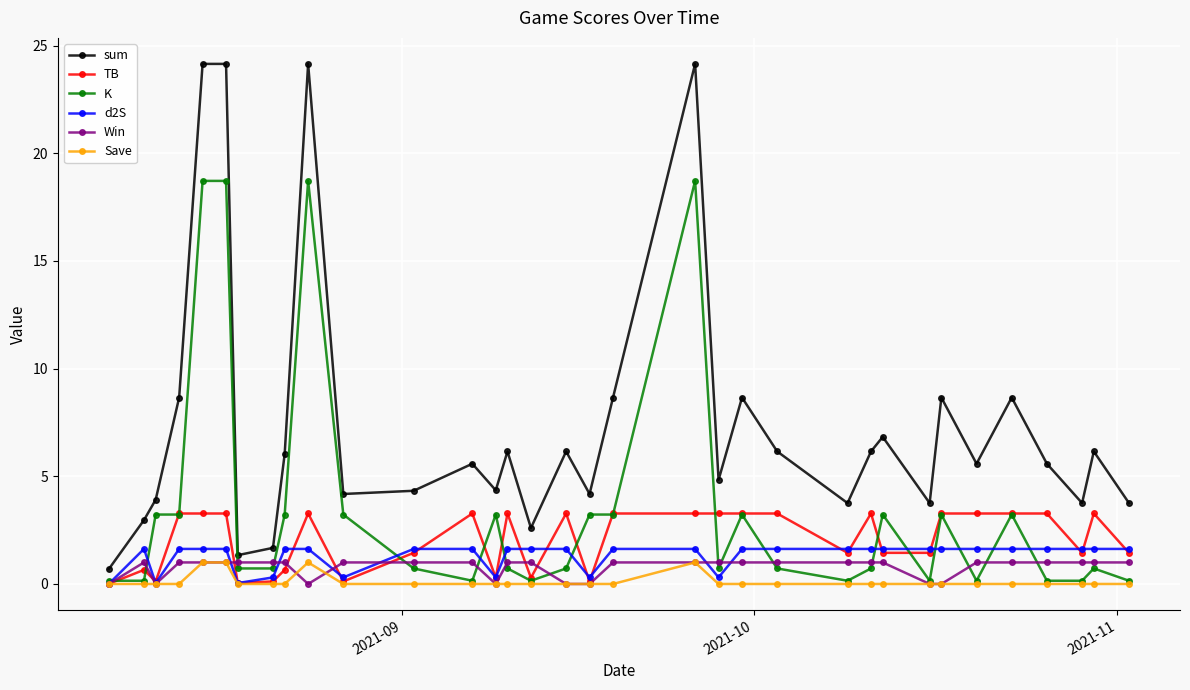

At how many categories does at least one series exceed 2?

31